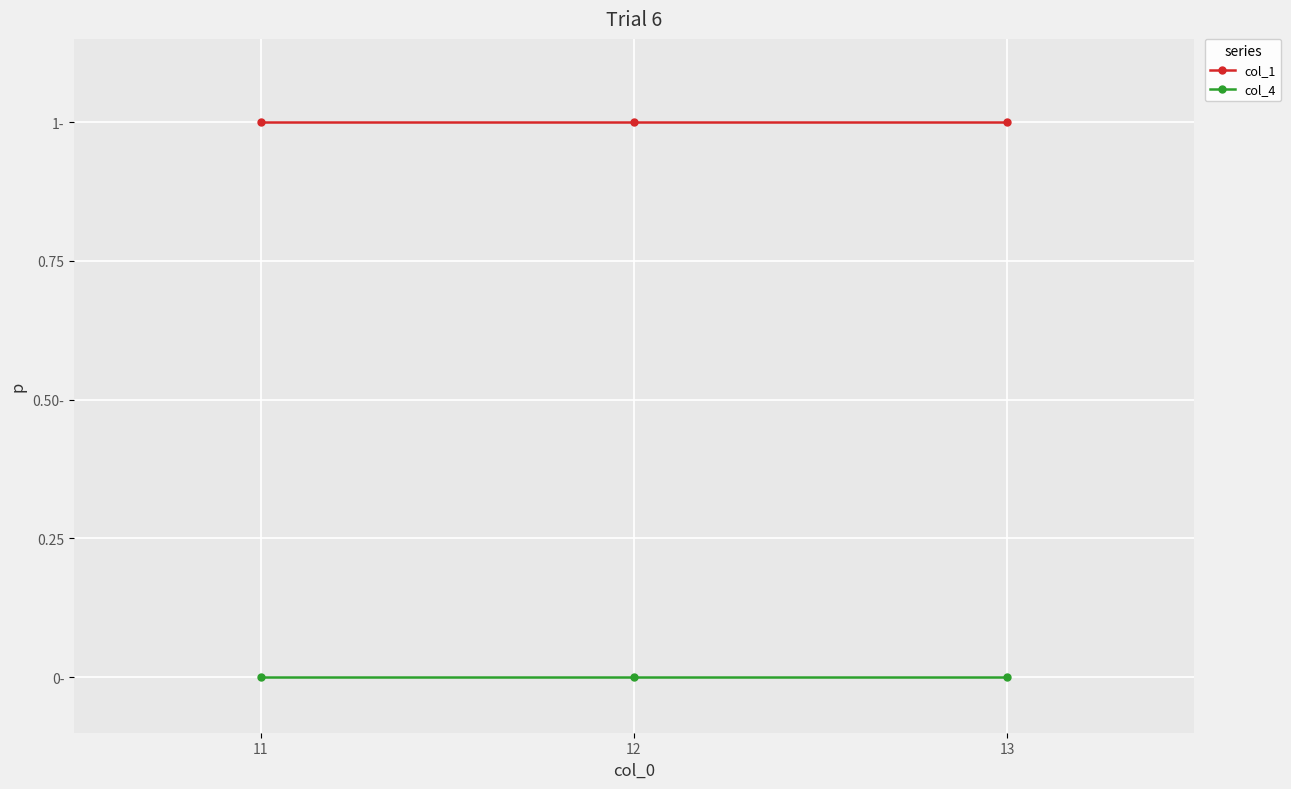

Is this an area chart (filled region under the line)?

No